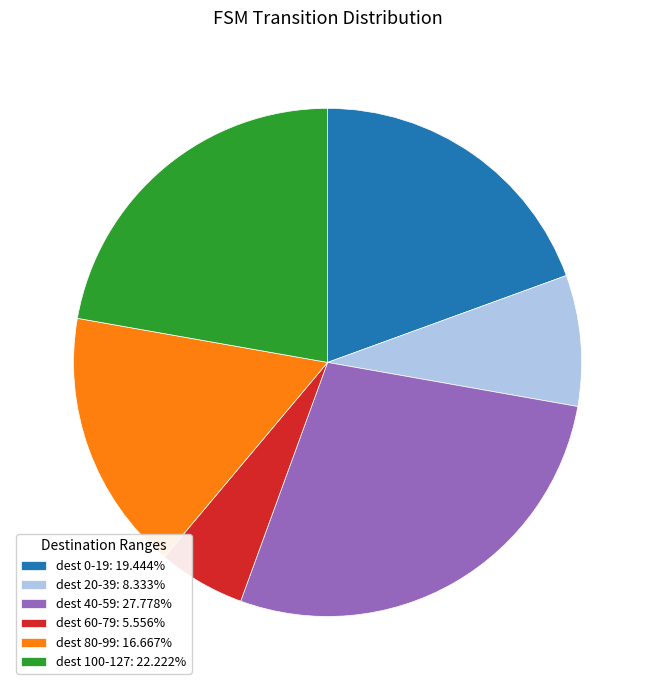

Approximately how many times larger is the value at dest 40-59: 27.778% compared to dest 80-99: 16.667%?

1.7